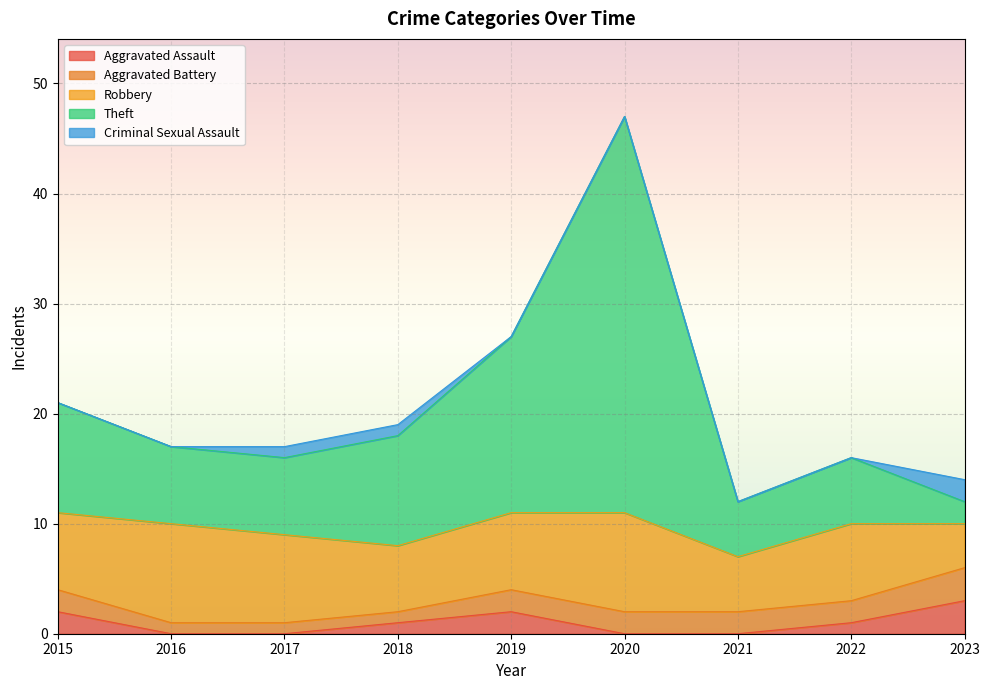

Reading right to left, transcribe all the data shown in this chart.

Aggravated Assault: 2023=3	2022=1	2021=0	2020=0	2019=2	2018=1	2017=0	2016=0	2015=2
Aggravated Battery: 2023=3	2022=2	2021=2	2020=2	2019=2	2018=1	2017=1	2016=1	2015=2
Robbery: 2023=4	2022=7	2021=5	2020=9	2019=7	2018=6	2017=8	2016=9	2015=7
Theft: 2023=2	2022=6	2021=5	2020=36	2019=16	2018=10	2017=7	2016=7	2015=10
Criminal Sexual Assault: 2023=2	2022=0	2021=0	2020=0	2019=0	2018=1	2017=1	2016=0	2015=0